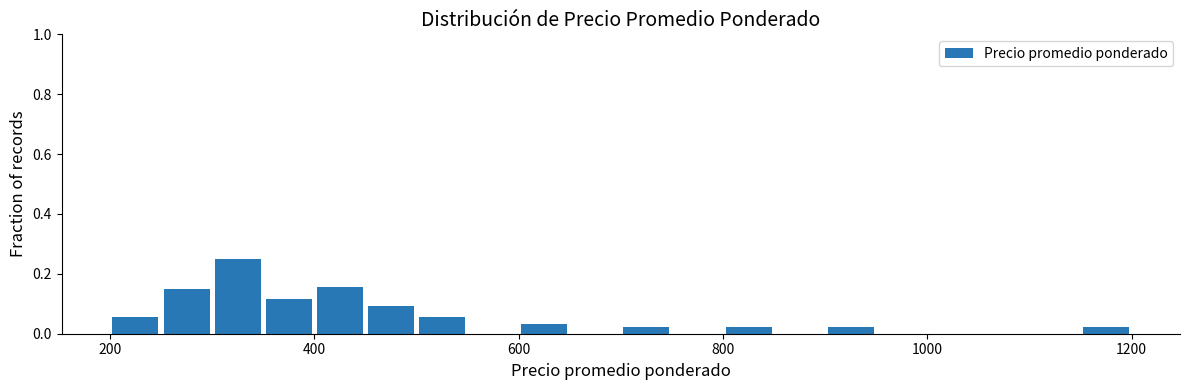

Around what value on the x-axis is the tallest bar? Give the approximate position of its centre, as read against the axis.

320